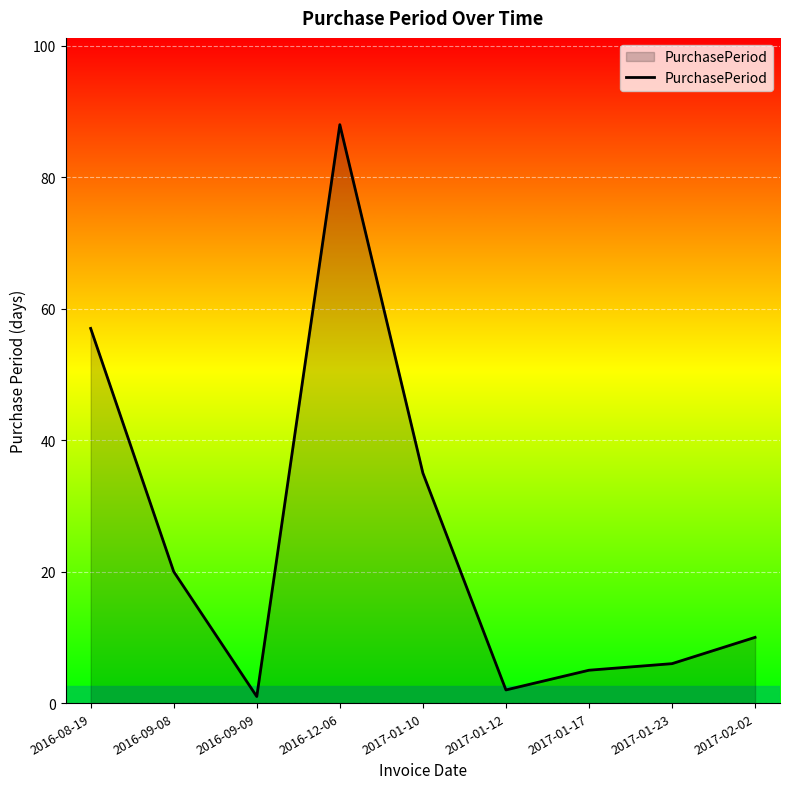

What is the difference between the values at 2017-01-17 and 2017-01-12?

3